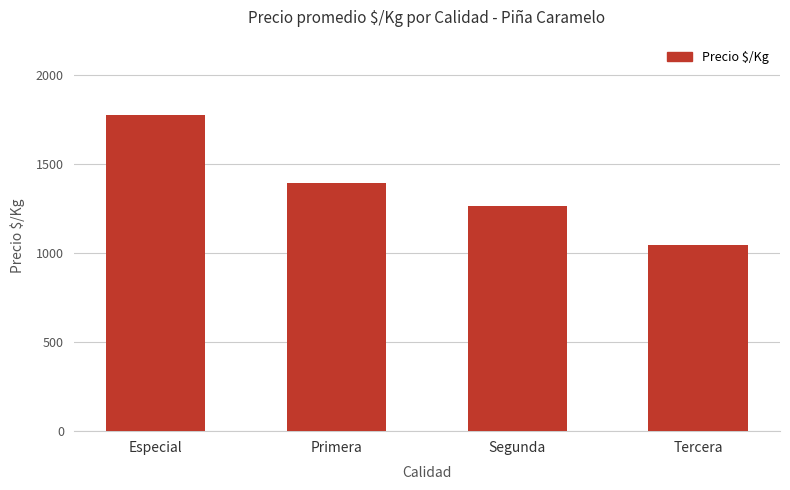

What is the sum of the values at Tercera and Primera?

2443